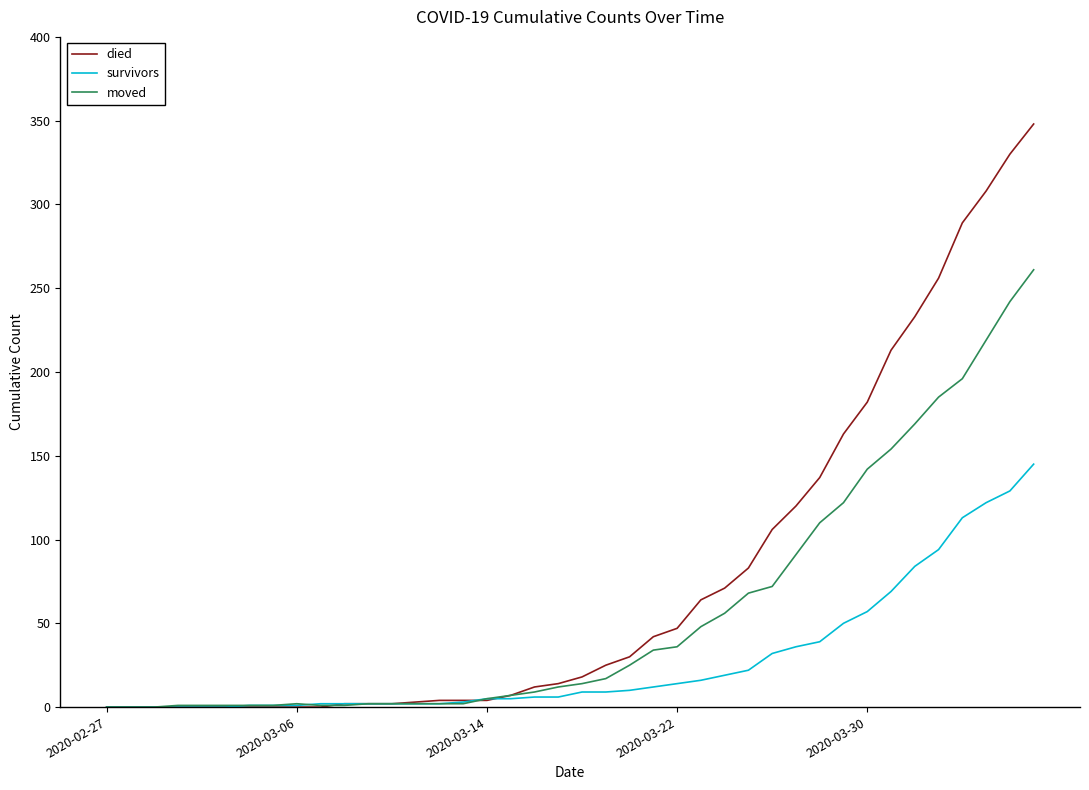

What are all the series names shown in the legend?

died, survivors, moved